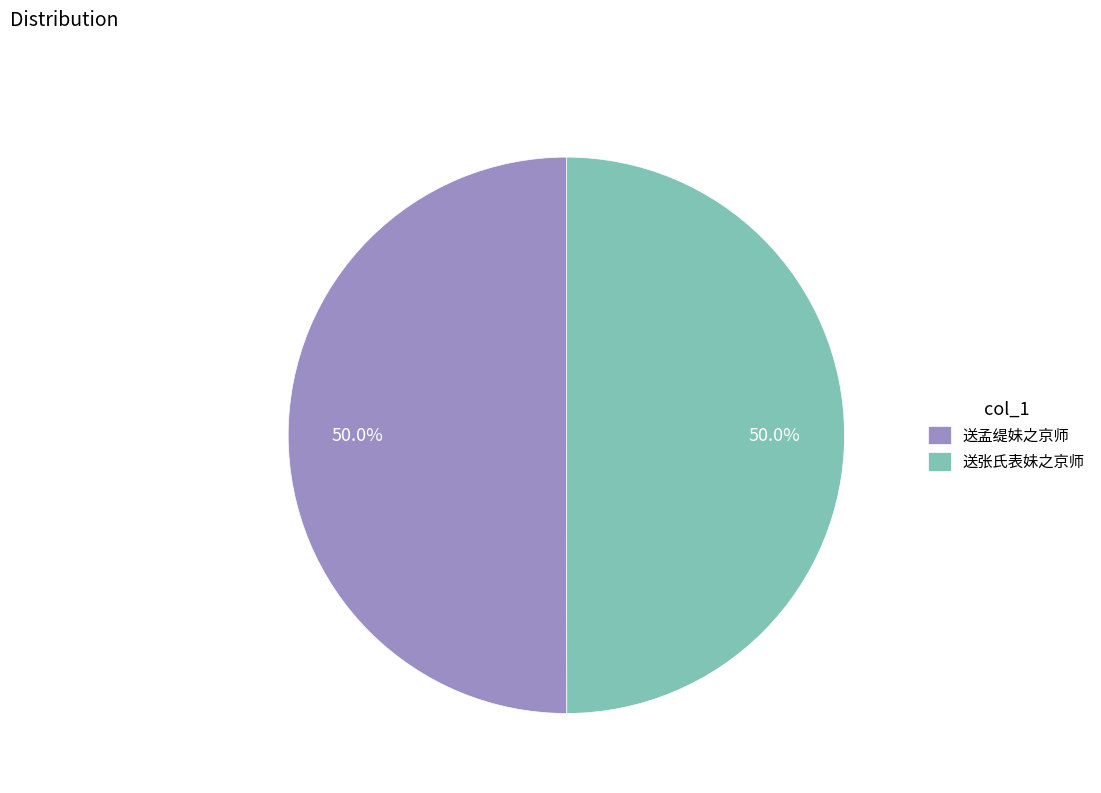

What portion of the pie excludes 送孟缇妹之京师?

50.0%